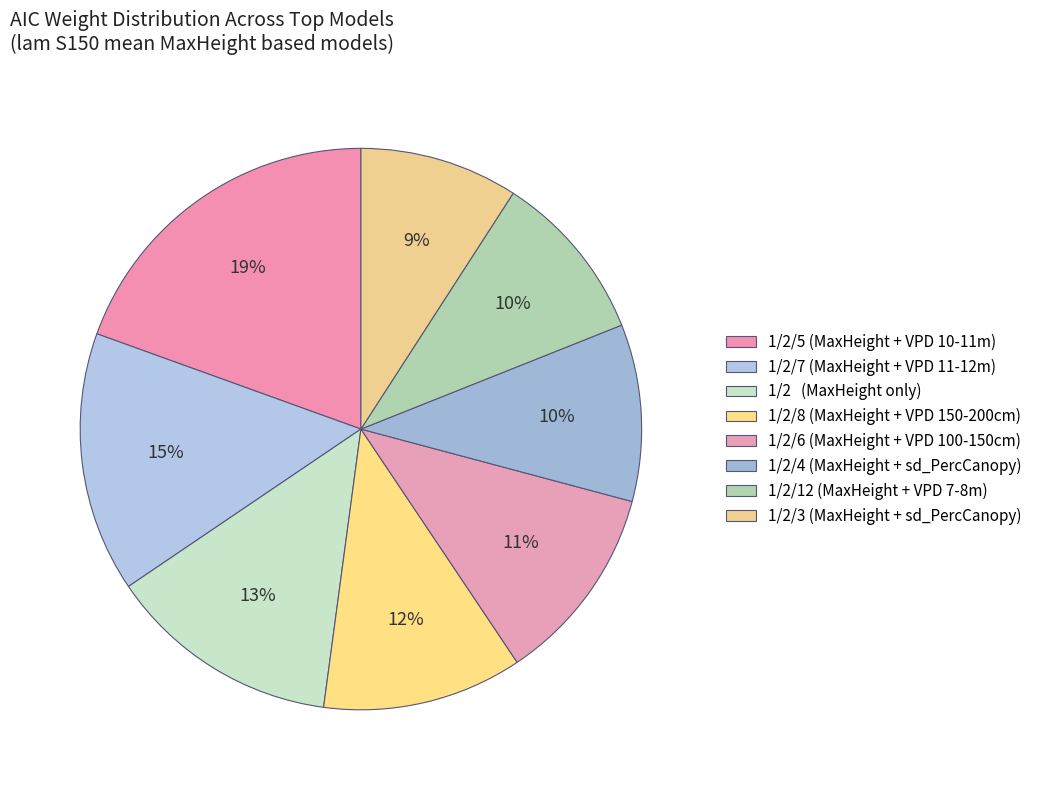

Count the number of slices in the pie.

8